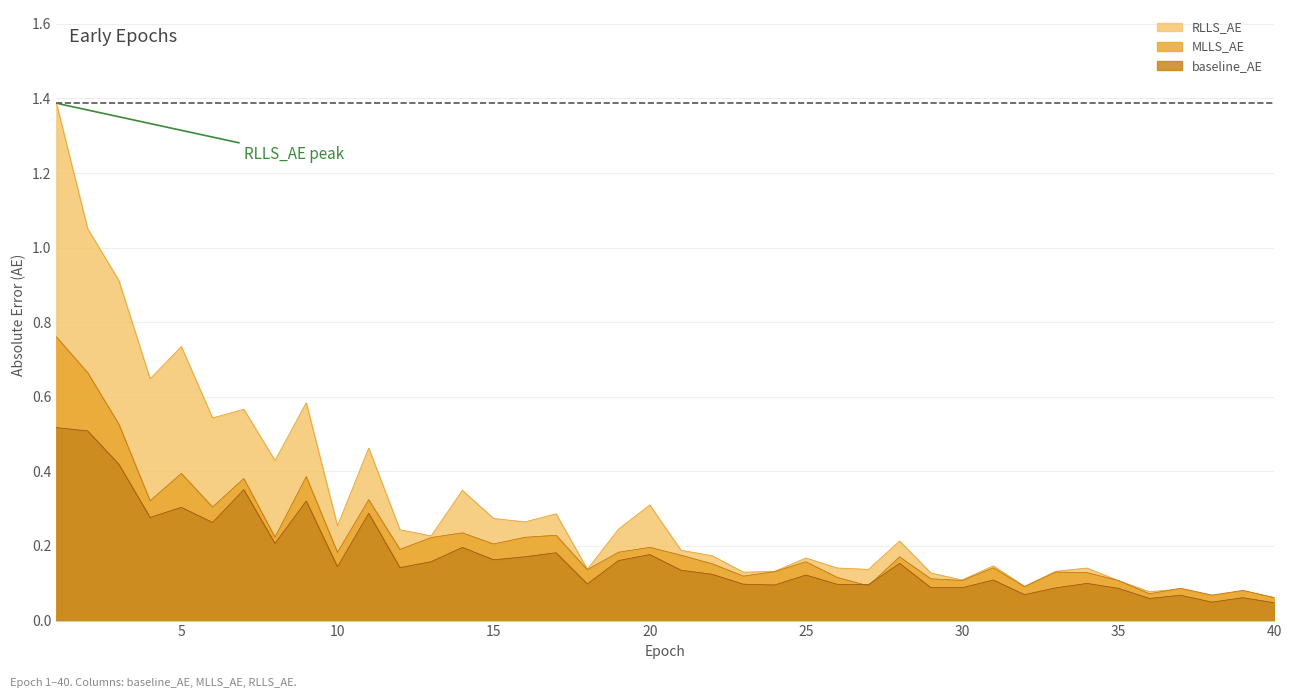

The RLLS_AE series shows 0.3 at 20. True or false?

True